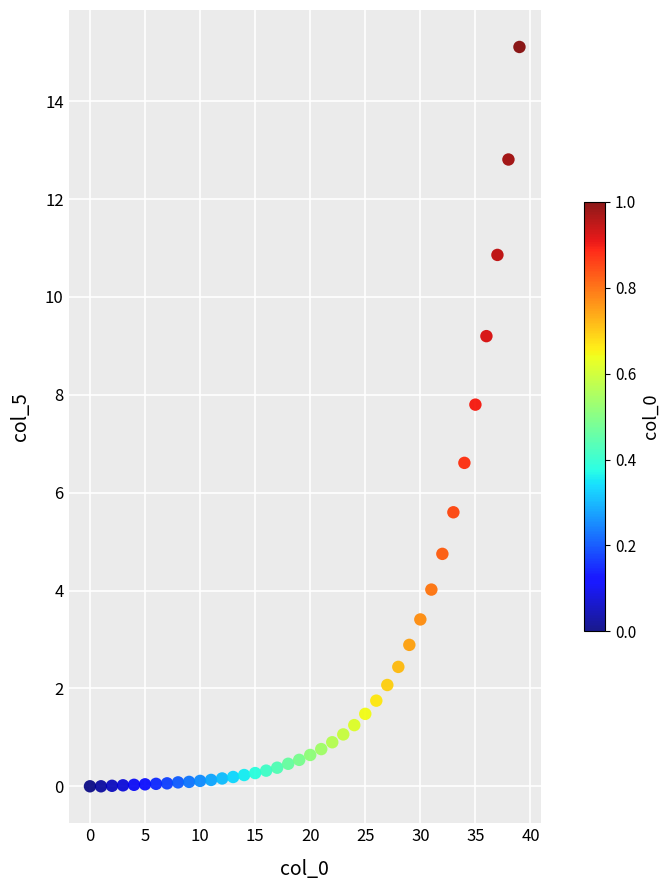

What Y value in the scatter plot is closest to 7?

6.6